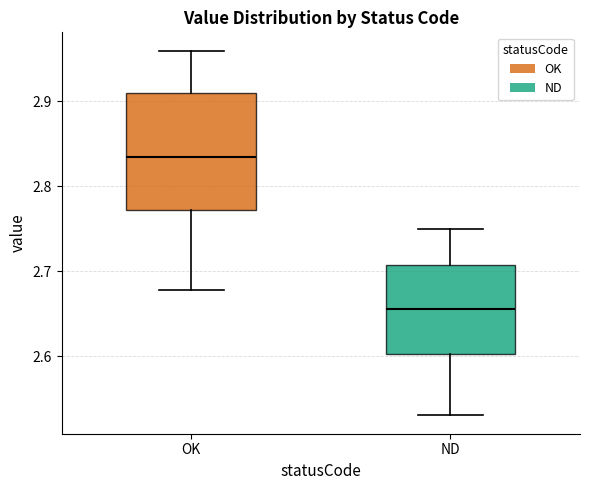

Reading left to right, read every box against the y-axis: the position of its median line, the range the box covers, and the ends of its whiskers. The values are not printed on the chart, so give them approximately, as read against the axis.

OK: median 2.84, box 2.77 to 2.91, whiskers 2.68 to 2.96
ND: median 2.66, box 2.60 to 2.71, whiskers 2.53 to 2.75